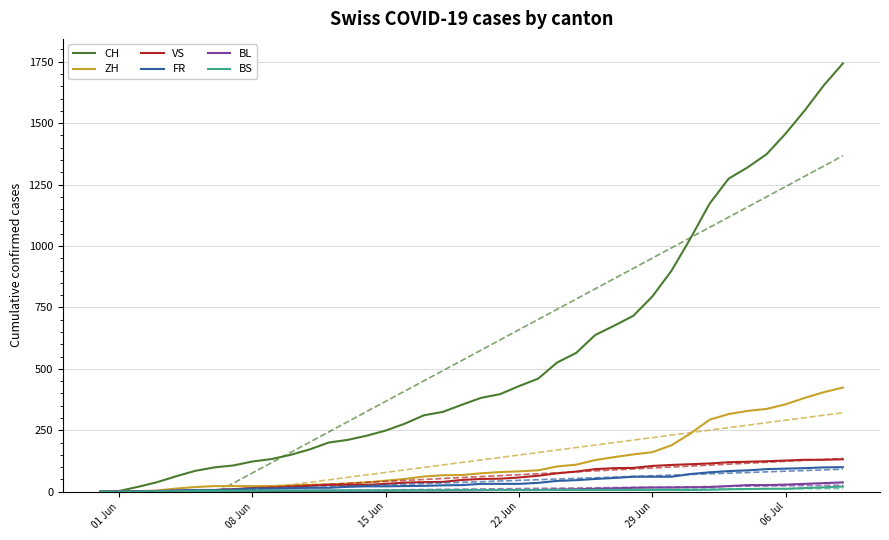

What is the difference between the second highest and second lowest values in the CH series?

1651